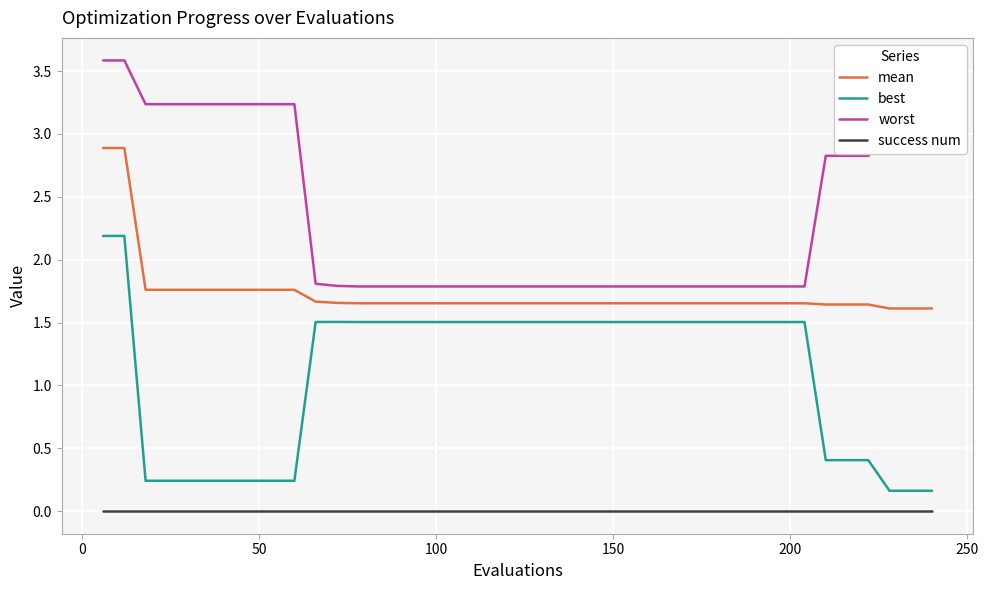

How many mean values are between 1 and 2?

38